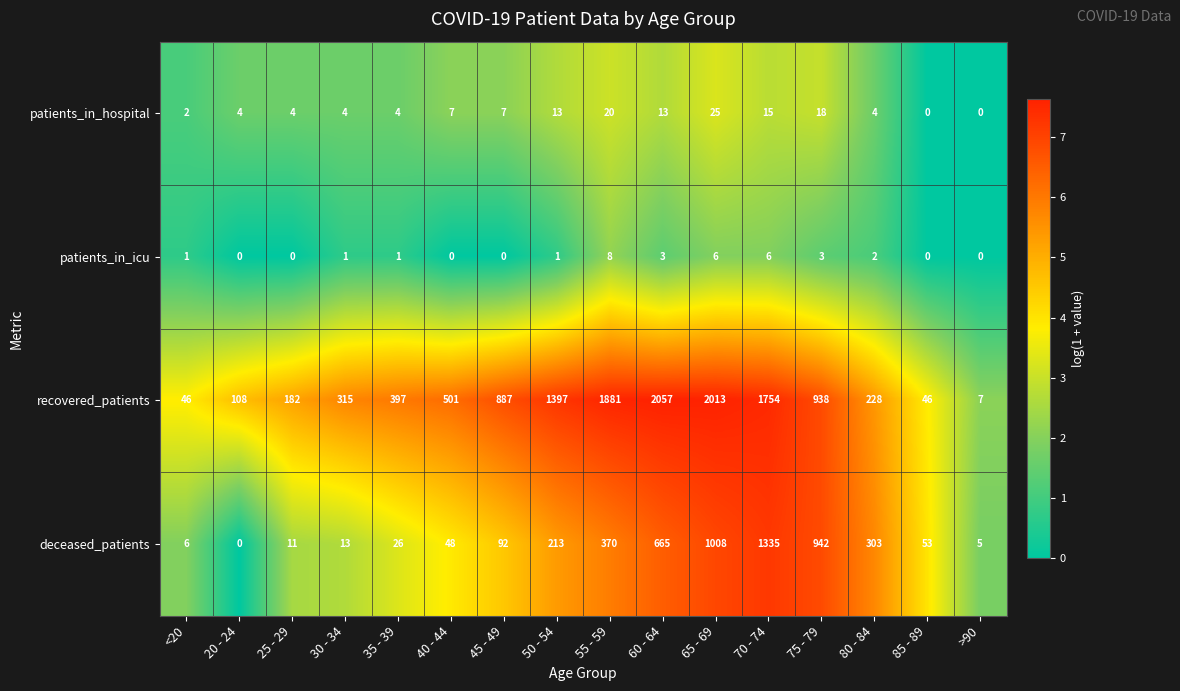

What is the spread (max minus min) of values at 55 - 59?

1873